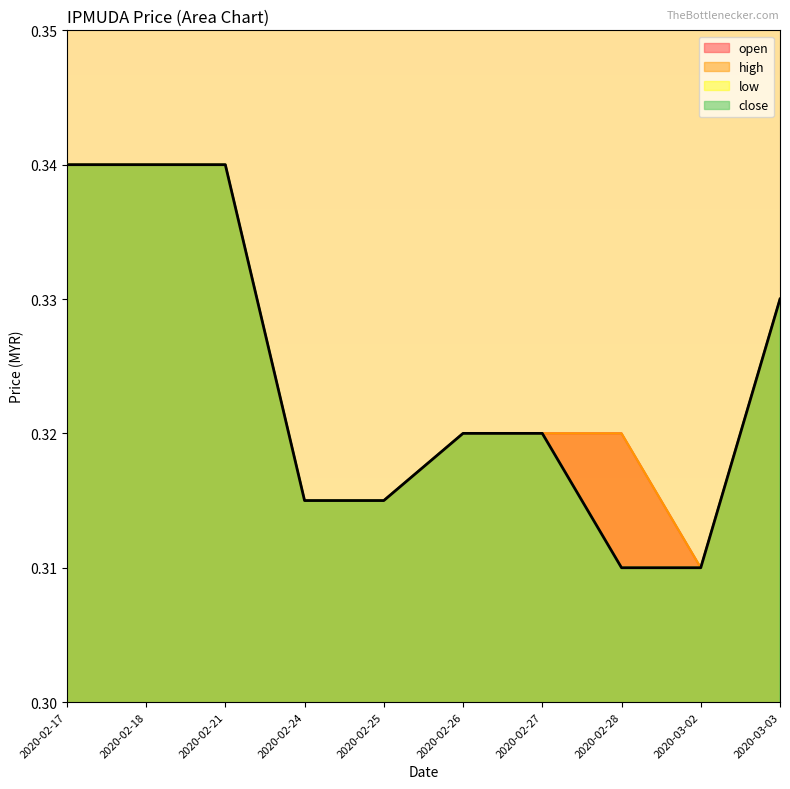

Reading right to left, transcribe all the data shown in this chart.

open: 2020-03-03=0.3	2020-03-02=0.3	2020-02-28=0.3	2020-02-27=0.3	2020-02-26=0.3	2020-02-25=0.3	2020-02-24=0.3	2020-02-21=0.3	2020-02-18=0.3	2020-02-17=0.3
high: 2020-03-03=0.3	2020-03-02=0.3	2020-02-28=0.3	2020-02-27=0.3	2020-02-26=0.3	2020-02-25=0.3	2020-02-24=0.3	2020-02-21=0.3	2020-02-18=0.3	2020-02-17=0.3
low: 2020-03-03=0.3	2020-03-02=0.3	2020-02-28=0.3	2020-02-27=0.3	2020-02-26=0.3	2020-02-25=0.3	2020-02-24=0.3	2020-02-21=0.3	2020-02-18=0.3	2020-02-17=0.3
close: 2020-03-03=0.3	2020-03-02=0.3	2020-02-28=0.3	2020-02-27=0.3	2020-02-26=0.3	2020-02-25=0.3	2020-02-24=0.3	2020-02-21=0.3	2020-02-18=0.3	2020-02-17=0.3